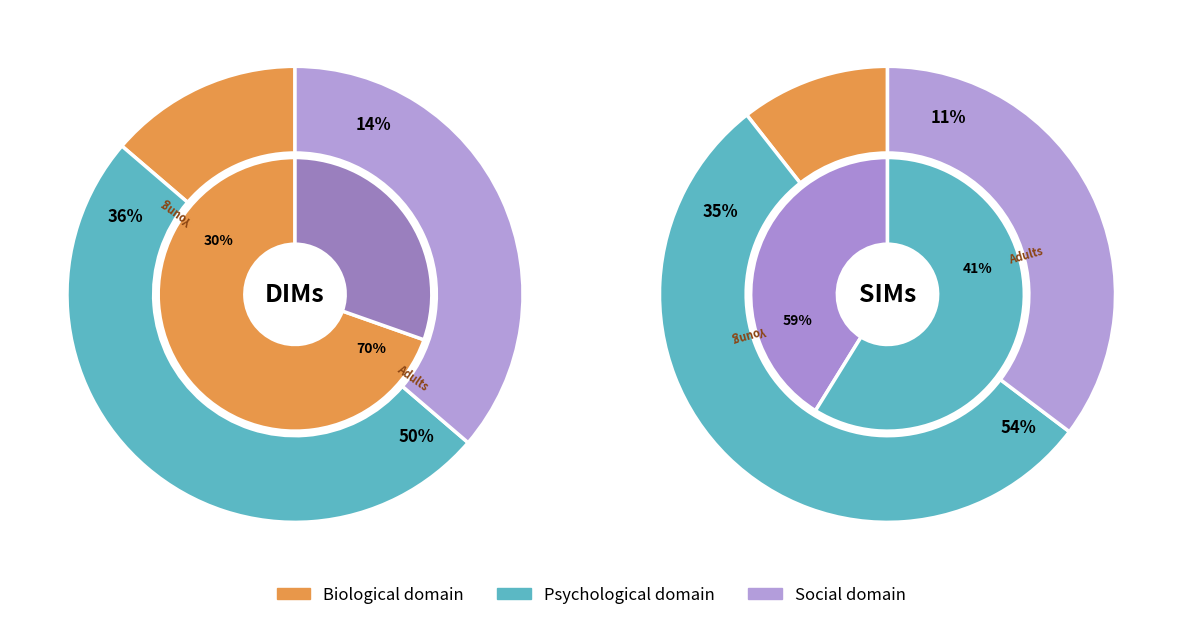

Count the number of slices in the pie.

4